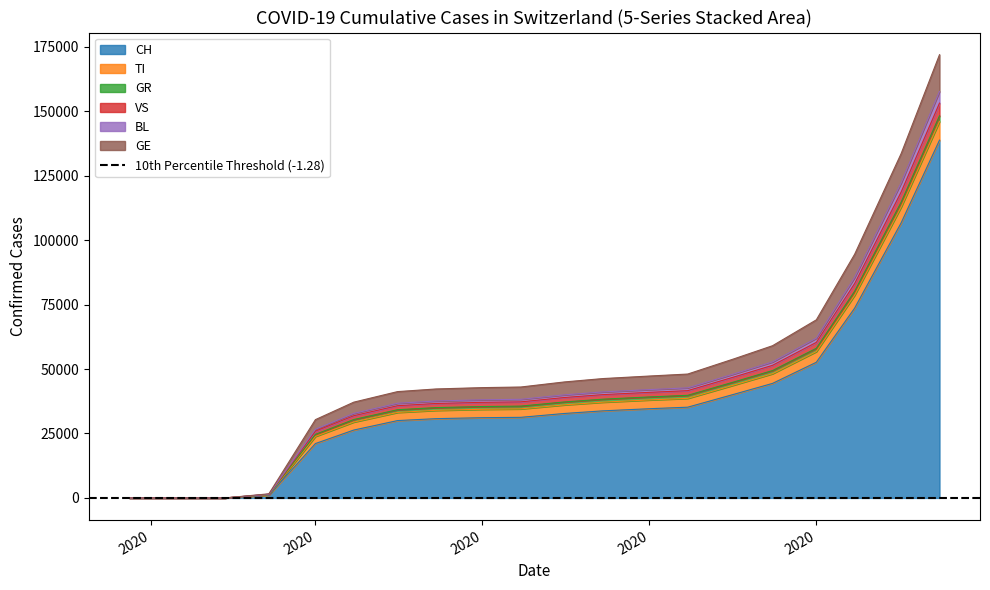

What is the approximate value of CH at 2020-11-01?

106745